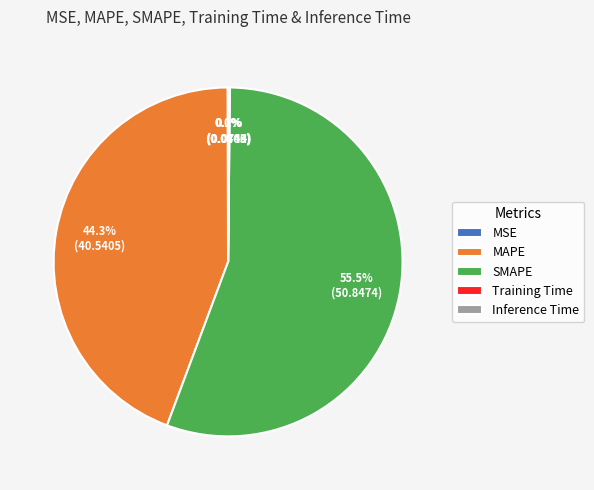

What portion of the pie excludes MAPE?

55.7%